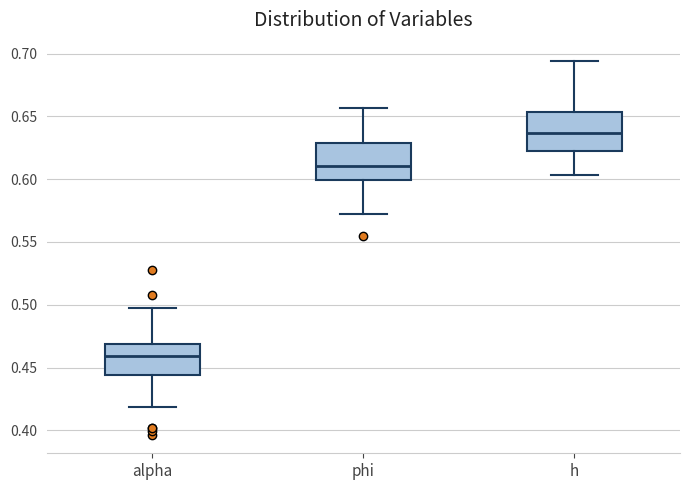

Where is the upper edge of the box for h on the y-axis? The values are not printed on the chart, so give them approximately, as read against the axis.

0.655